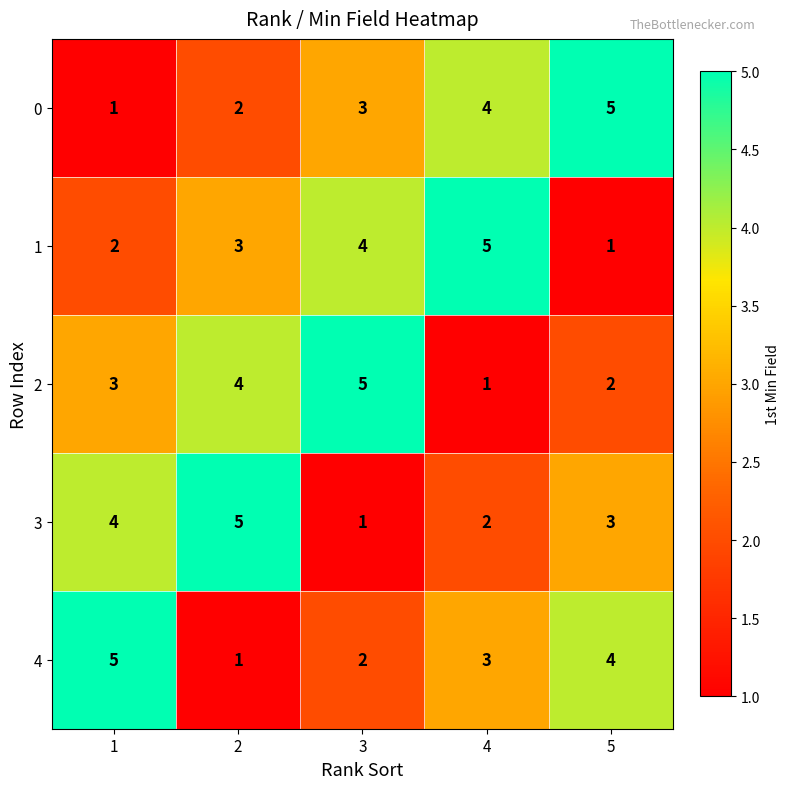

At which label is 4 closest to 3?

4